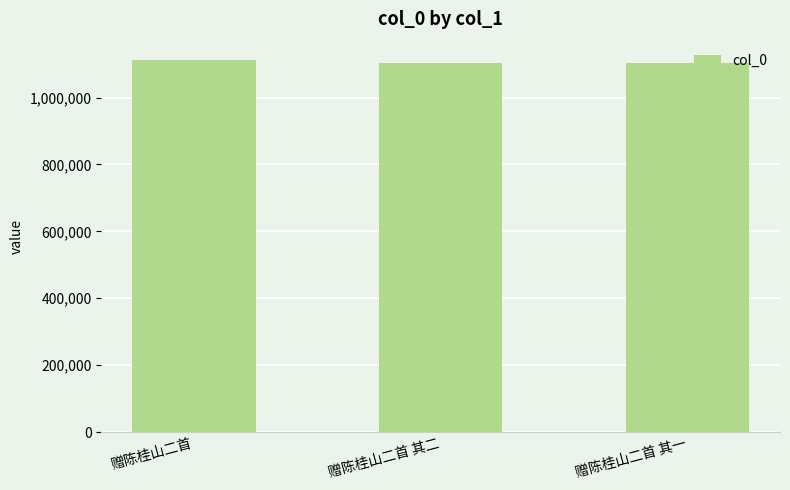

At which category does the chart reach its peak across all series?

赠陈桂山二首